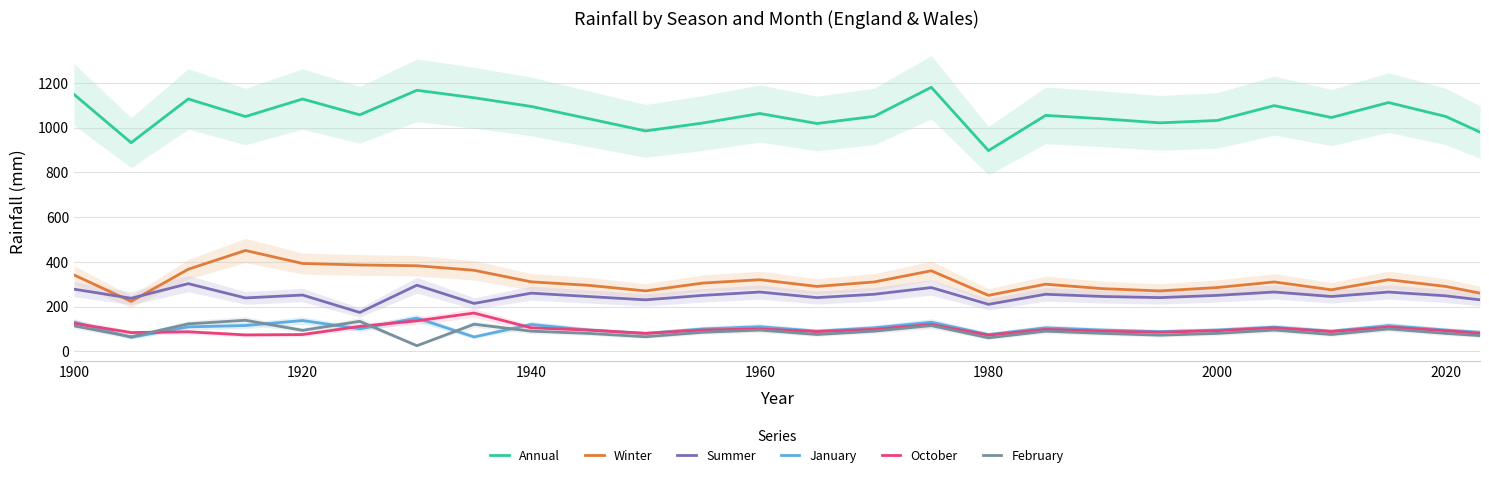

Which series has the widest spread of values?

Annual